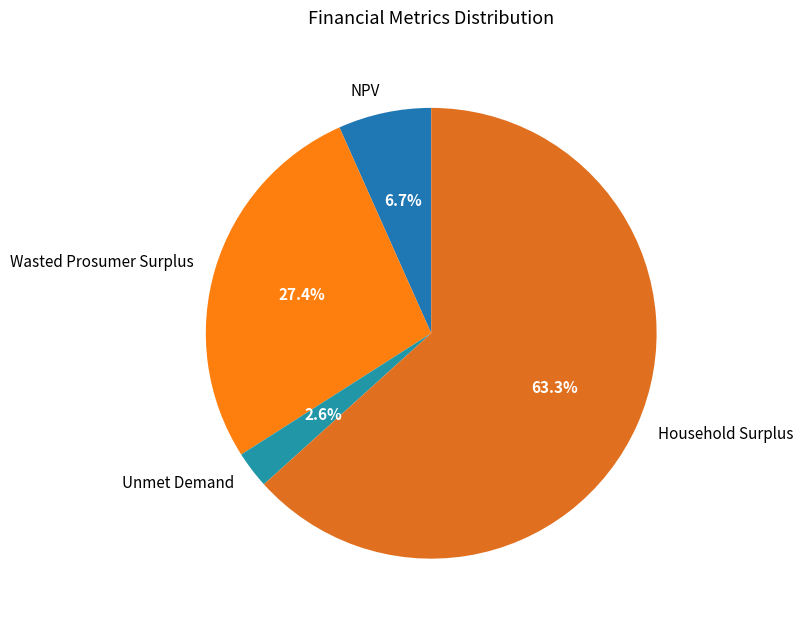

Rank the categories by value from lowest to highest.

Unmet Demand, NPV, Wasted Prosumer Surplus, Household Surplus